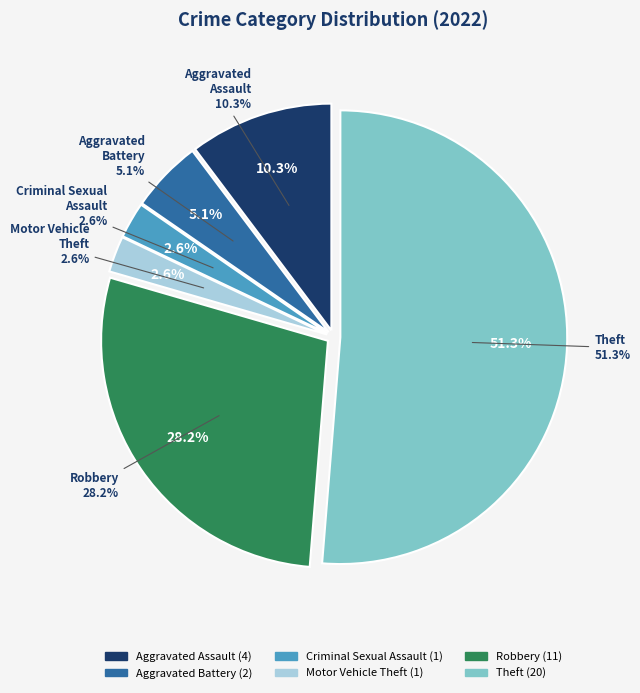

Count the number of slices in the pie.

6